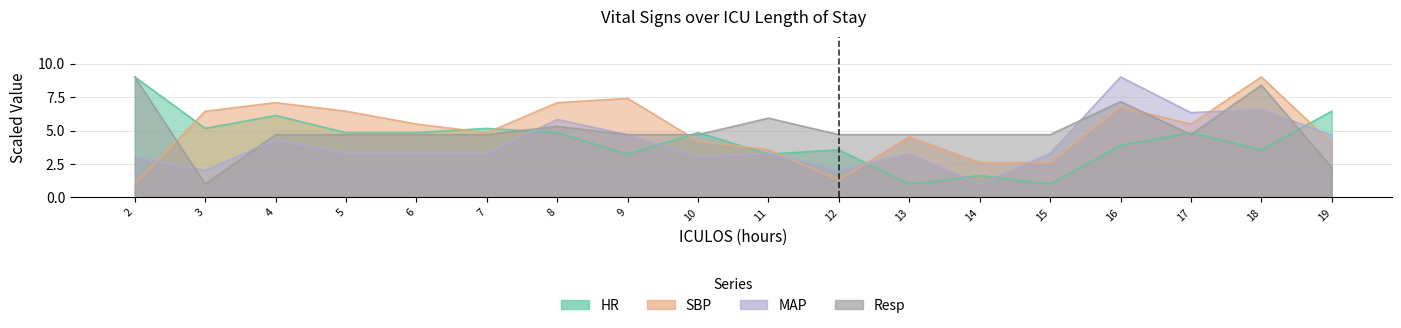

What is the maximum value shown in the chart?

9.0